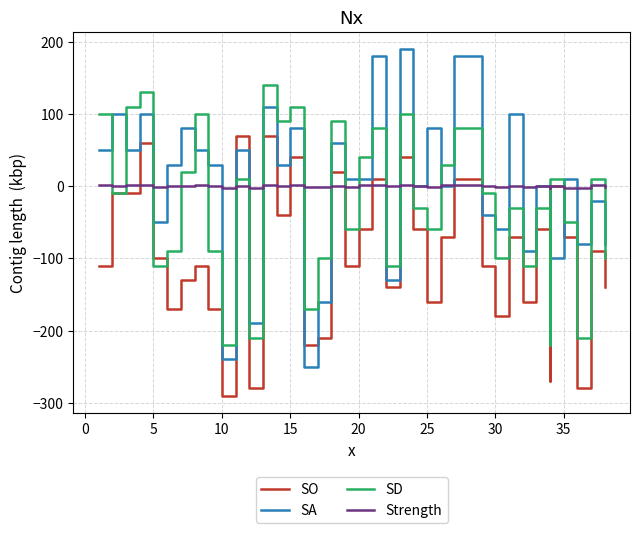

What are all the series names shown in the legend?

SO, SA, SD, Strength